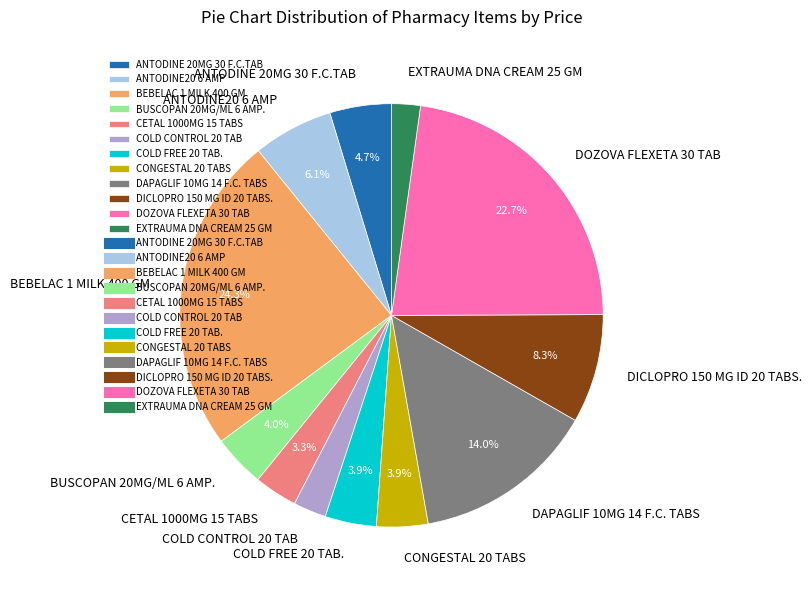

Is it true that DAPAGLIF 10MG 14 F.C. TABS is 14% of the pie?

True